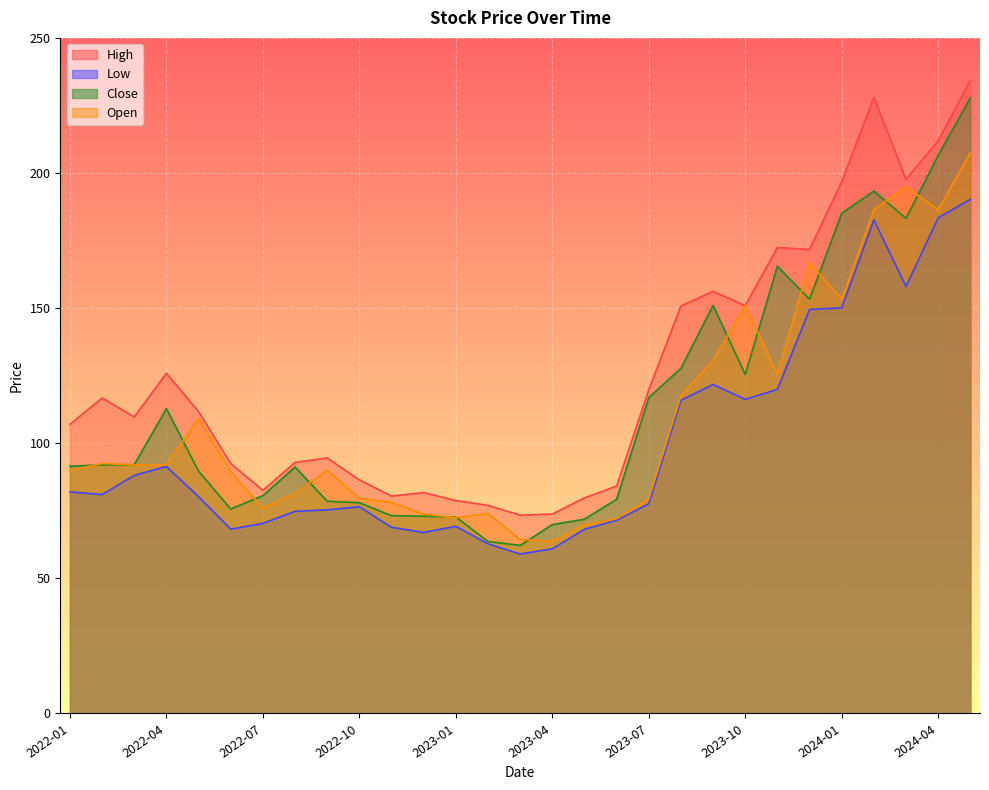

Which has a higher value, 2022-03 or 2024-01?

2024-01